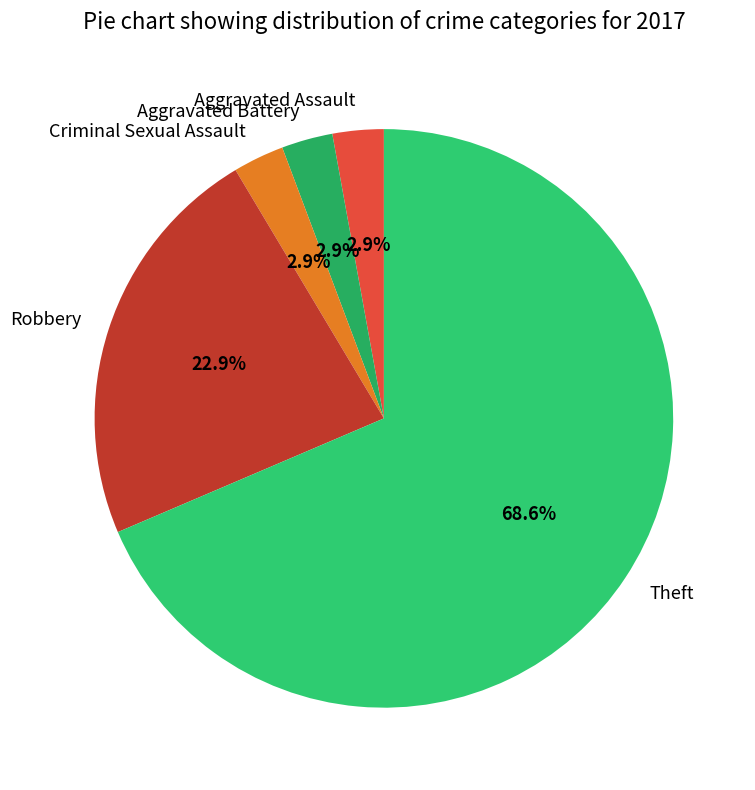

Which slice is the largest?

Theft